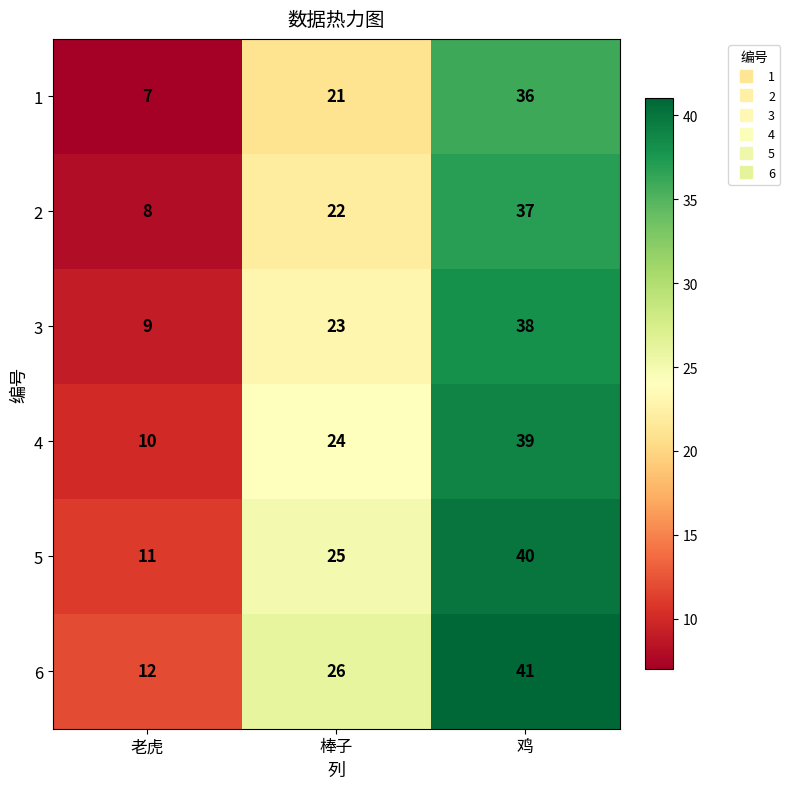

How many 4 values are between 10 and 39?

3